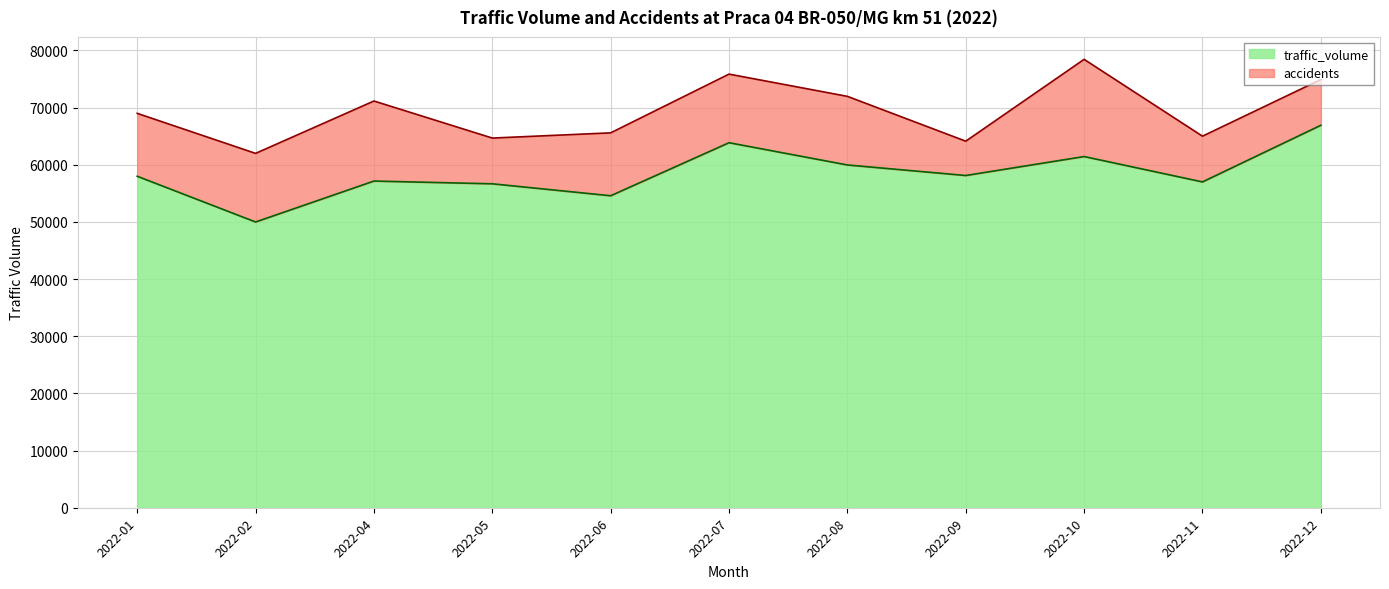

The value at 2022-12 is 112386. True or false?

False